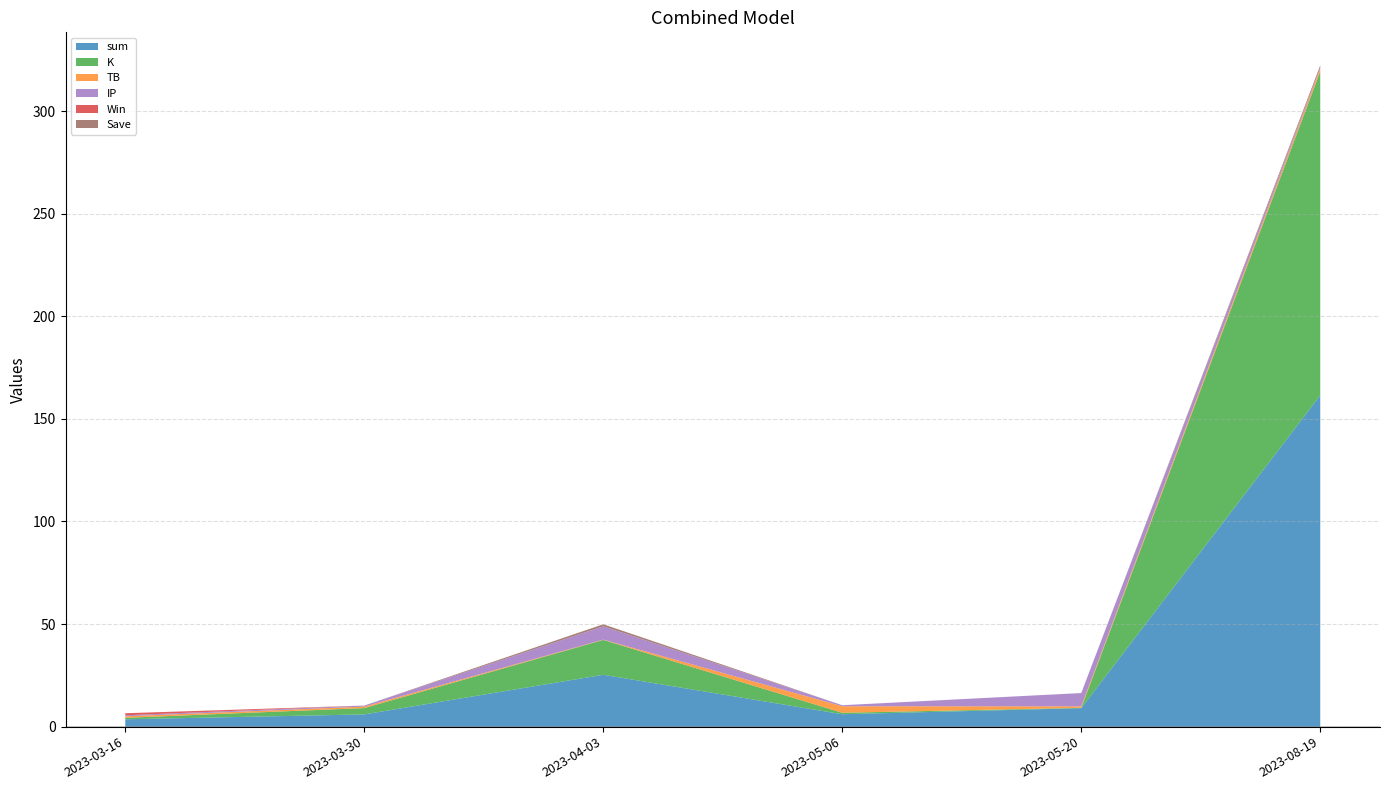

Reading left to right, transcribe all the data shown in this chart.

sum: 2023-03-16=3.6	2023-03-30=6.0	2023-04-03=25.3	2023-05-06=6.0	2023-05-20=9.0	2023-08-19=161.5
K: 2023-03-16=0.7	2023-03-30=3.1	2023-04-03=17.0	2023-05-06=0.7	2023-05-20=0.2	2023-08-19=157.8
TB: 2023-03-16=0.7	2023-03-30=0.7	2023-04-03=0.2	2023-05-06=3.2	2023-05-20=0.7	2023-08-19=1.5
IP: 2023-03-16=0.5	2023-03-30=0.5	2023-04-03=6.5	2023-05-06=0.5	2023-05-20=6.5	2023-08-19=0.5
Win: 2023-03-16=1.0	2023-03-30=0.0	2023-04-03=0.0	2023-05-06=0.0	2023-05-20=0.0	2023-08-19=0.0
Save: 2023-03-16=0.0	2023-03-30=0.0	2023-04-03=1.0	2023-05-06=0.0	2023-05-20=0.0	2023-08-19=1.0